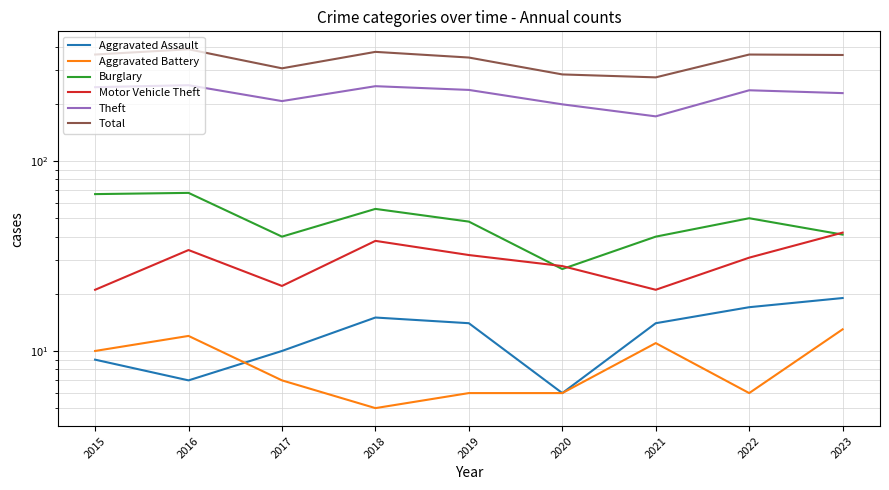

Reading left to right, list all the values displayed in this chart.

Aggravated Assault: 2015=9	2016=7	2017=10	2018=15	2019=14	2020=6	2021=14	2022=17	2023=19
Aggravated Battery: 2015=10	2016=12	2017=7	2018=5	2019=6	2020=6	2021=11	2022=6	2023=13
Burglary: 2015=67	2016=68	2017=40	2018=56	2019=48	2020=27	2021=40	2022=50	2023=41
Motor Vehicle Theft: 2015=21	2016=34	2017=22	2018=38	2019=32	2020=28	2021=21	2022=31	2023=42
Theft: 2015=245	2016=251	2017=207	2018=248	2019=237	2020=199	2021=172	2022=236	2023=228
Total: 2015=364	2016=388	2017=308	2018=376	2019=351	2020=286	2021=276	2022=364	2023=362